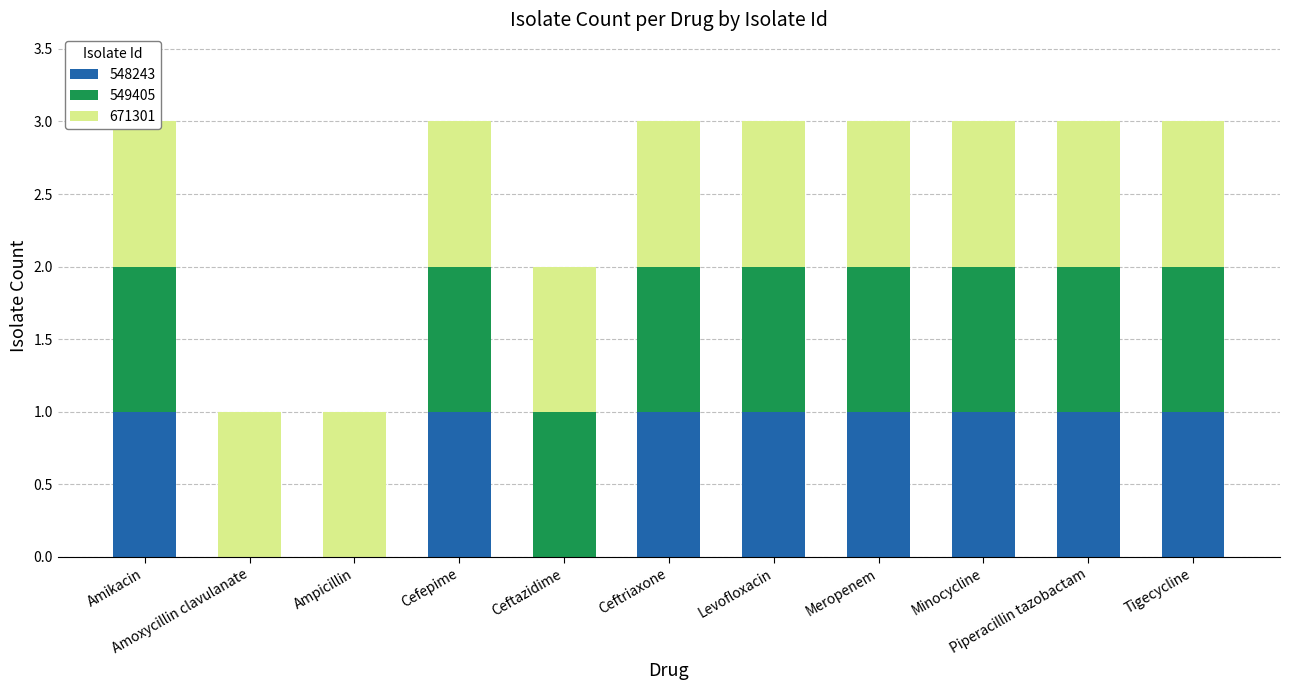

Read the 548243 value at Ceftriaxone.

1